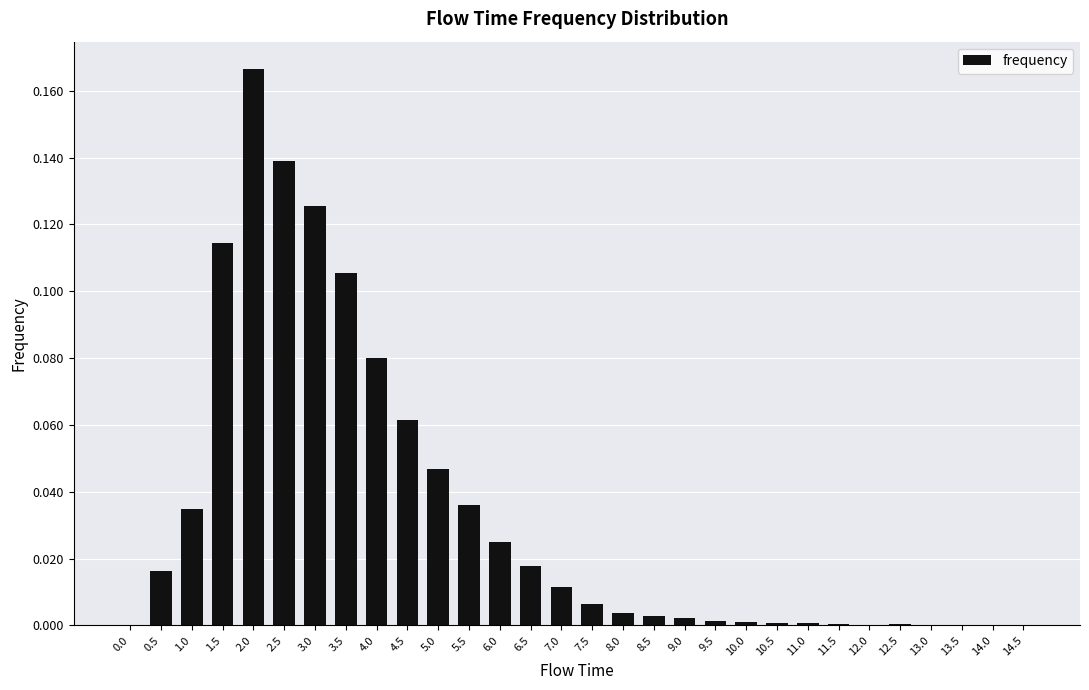

Is it true that the value at 6.0 is 0.0?

True